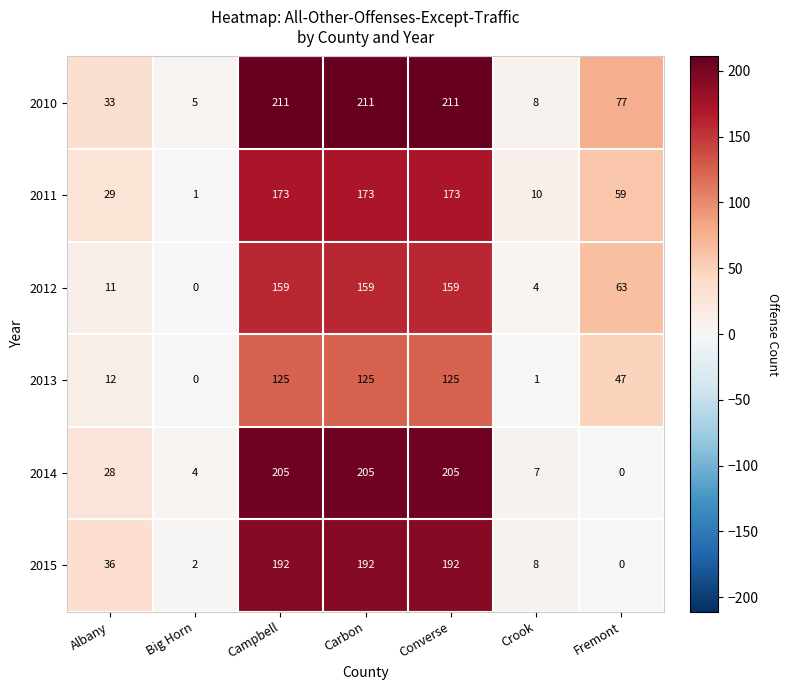

How many data points in 2012 are less than 63?

3